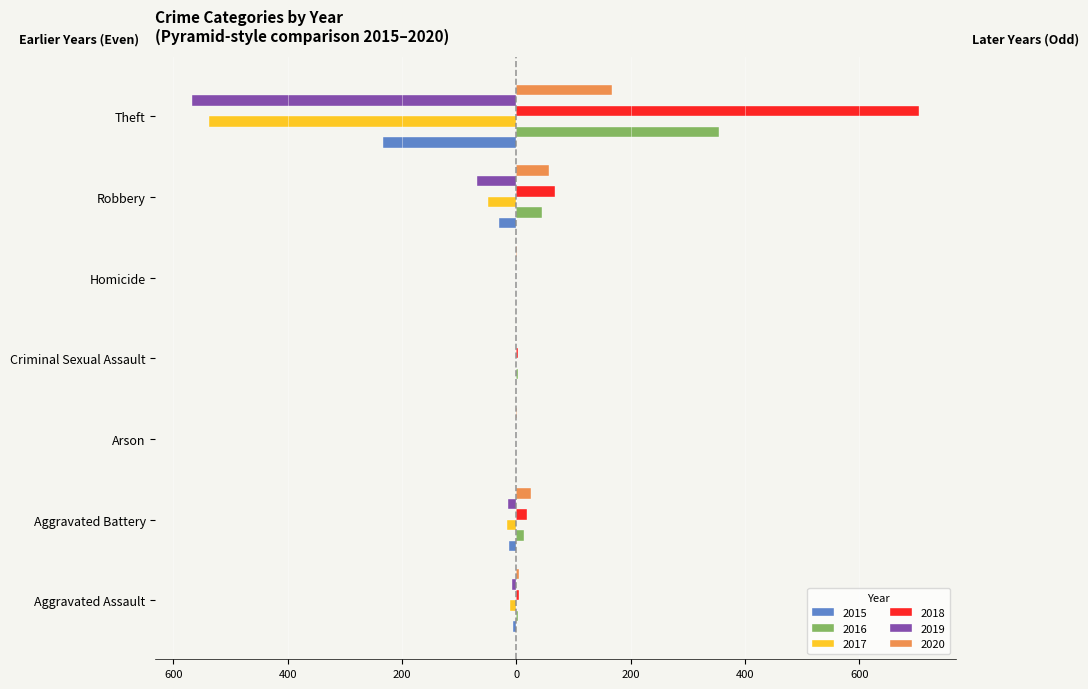

What is the label of the 3rd bar from the right?

Homicide